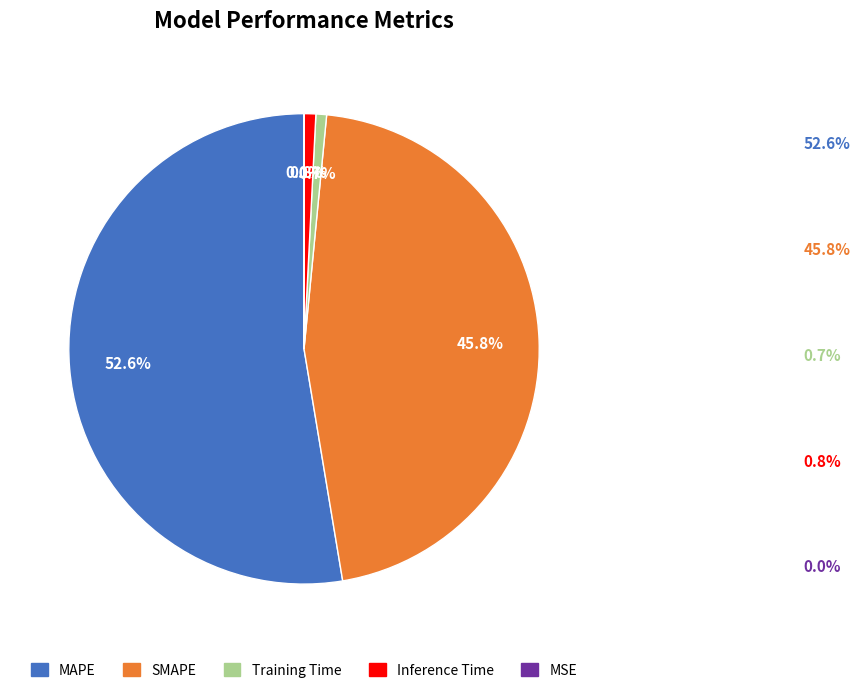

True or false: Inference Time accounts for 15% of the total.

False